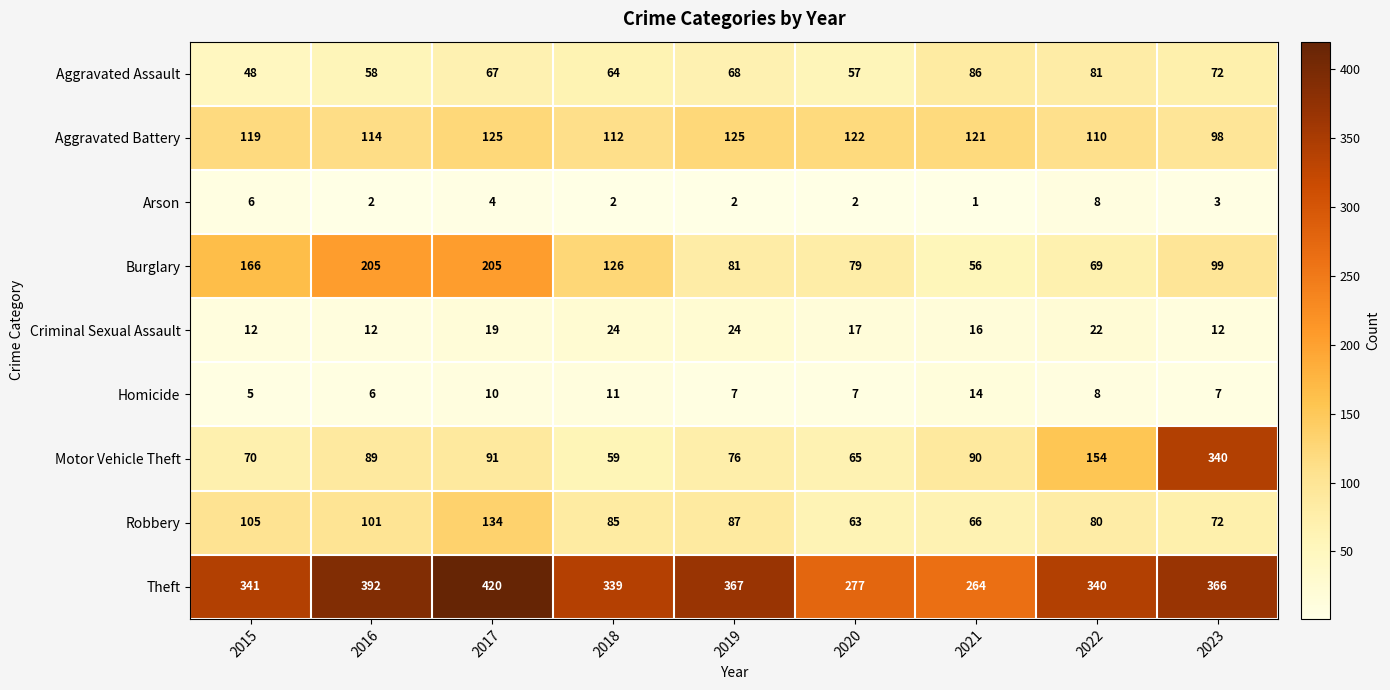

What is the total value across all series at 2015?

872